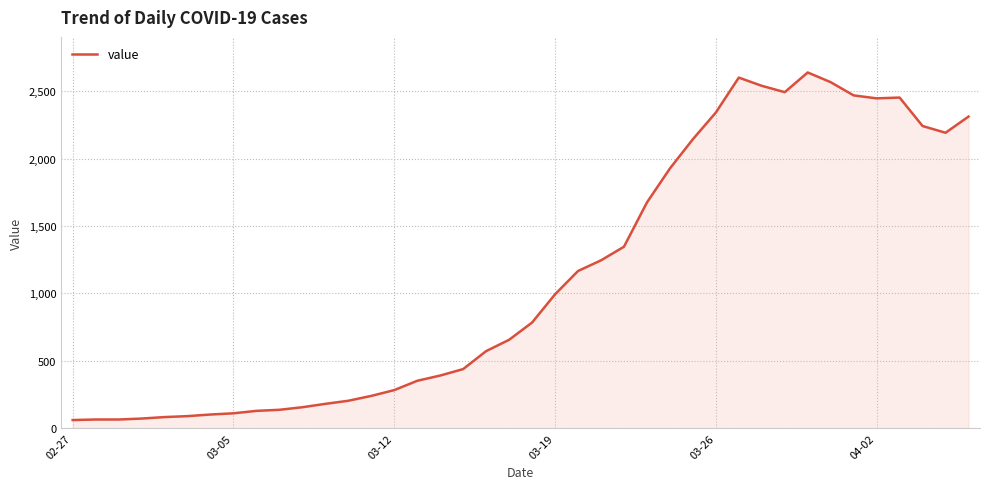

What is the maximum value shown in the chart?

2638